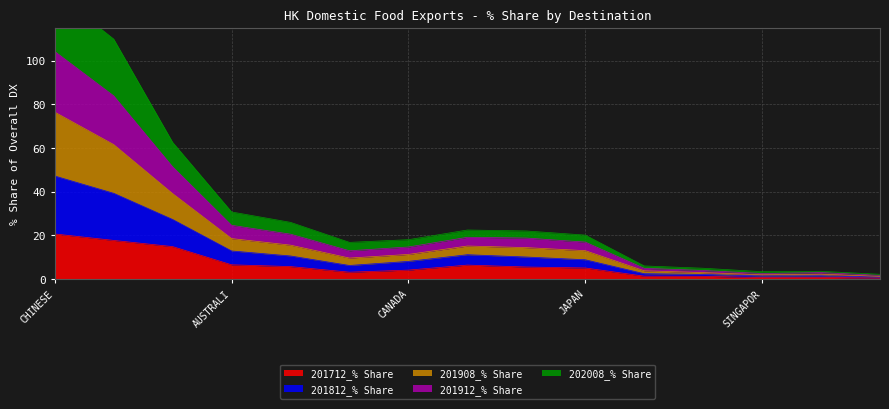

True or false: 201712_% Share has more than 2 interior local peaks.

False